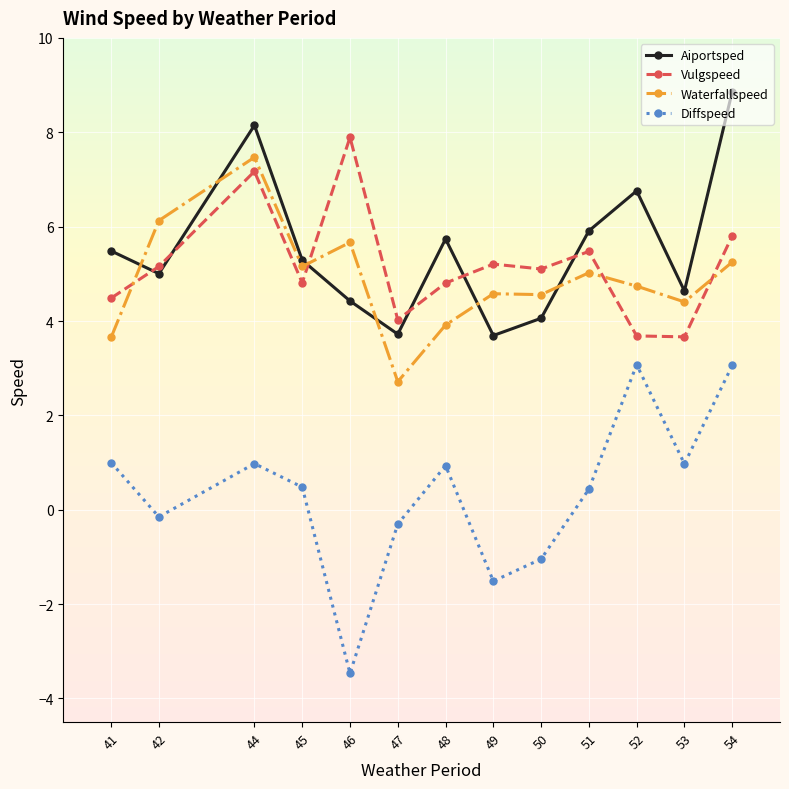

What is the value of the Vulgspeed point at the 7th from the left?

4.8